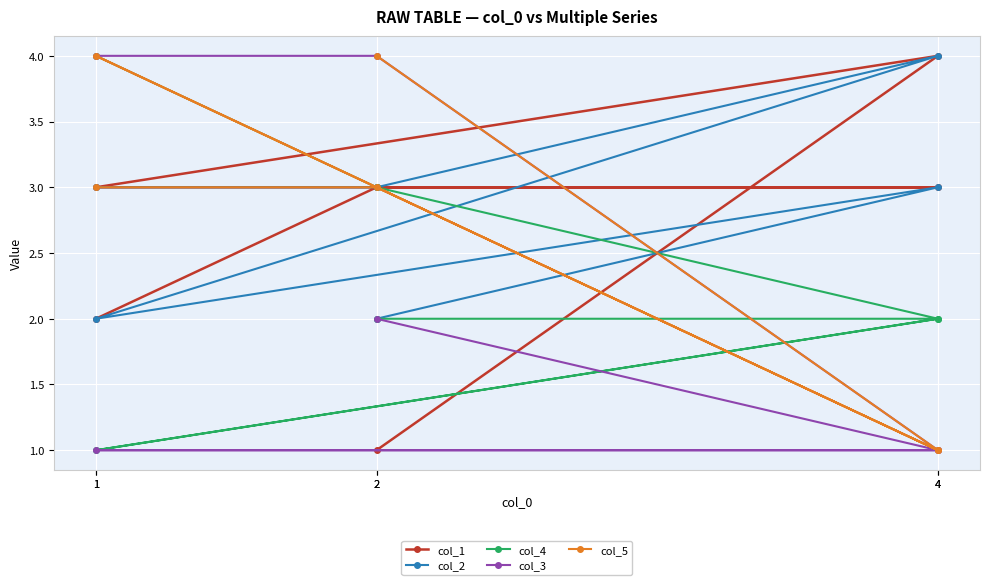

What is the approximate value of col_4 at 4?

2